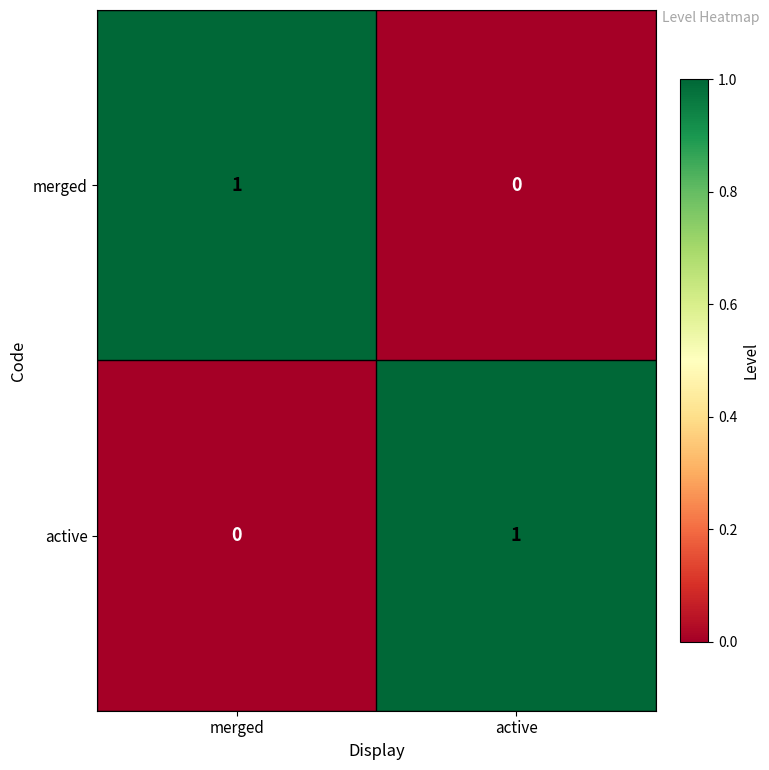

At how many categories does at least one series exceed 0?

2